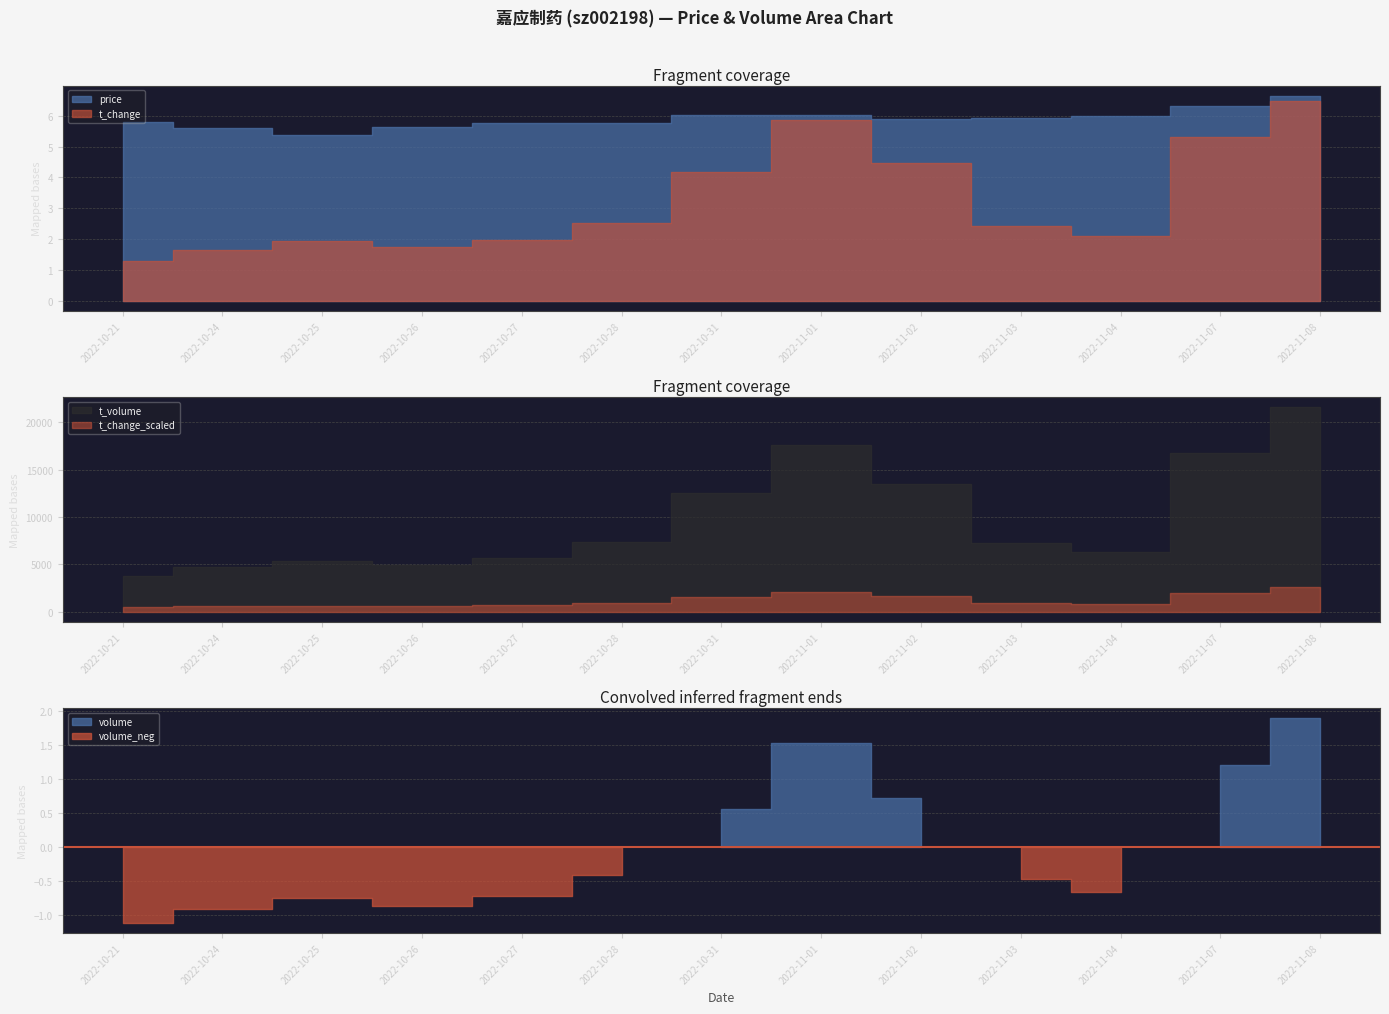

True or false: volume and price cross at least once.

False